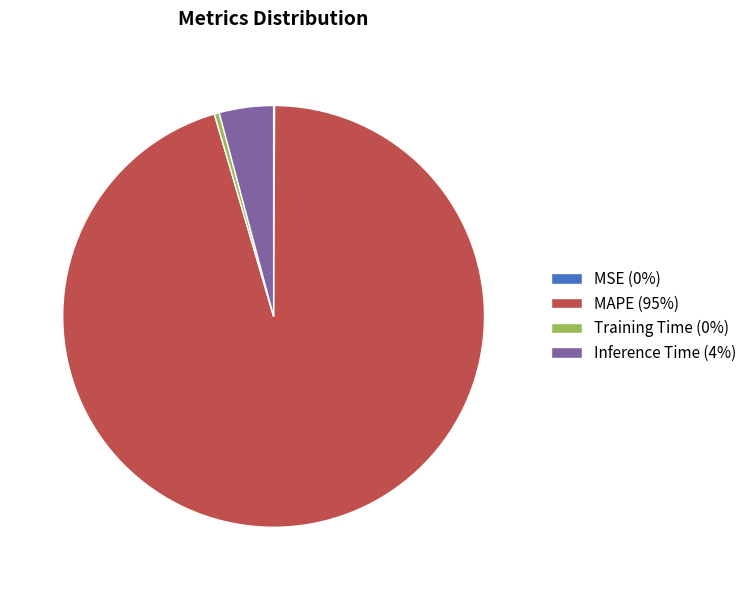

Does MAPE (95%) account for over 50% of the chart?

Yes